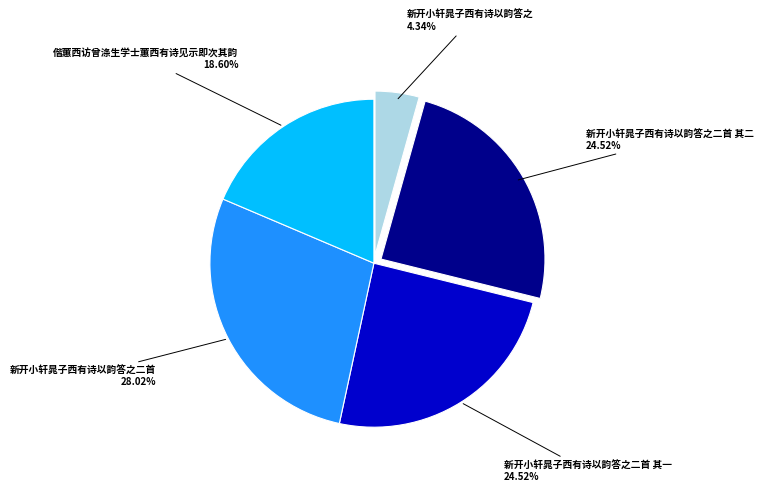

Does any single category account for the majority?

No